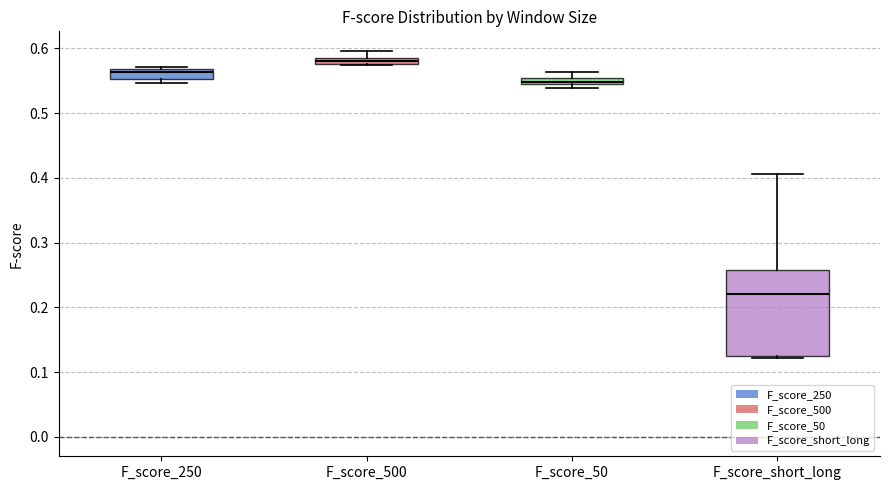

Which box's median line is the highest?

F_score_500